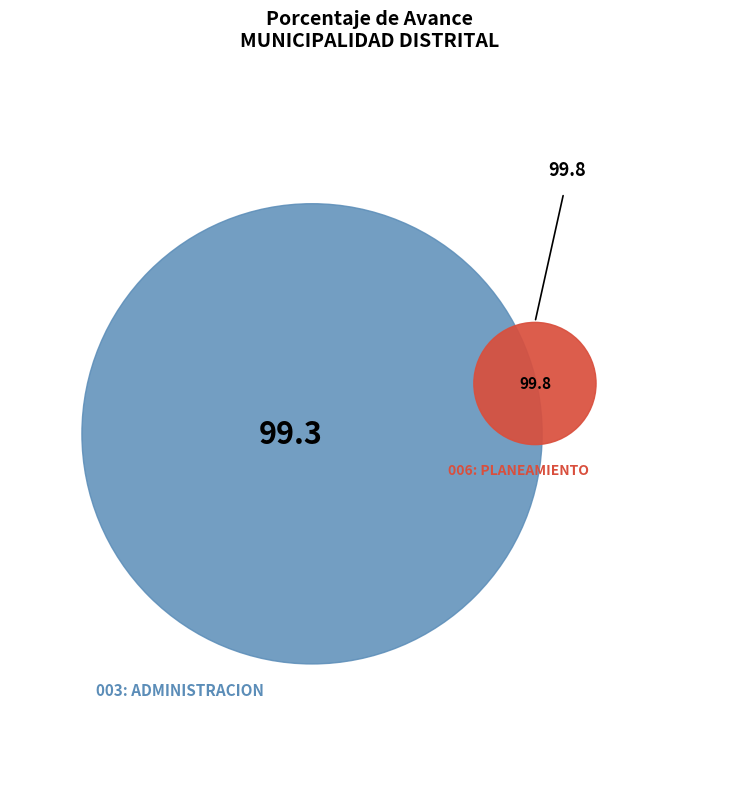

Which category accounts for the majority?

006: PLANEAMIENTO GUBERNAMENTAL